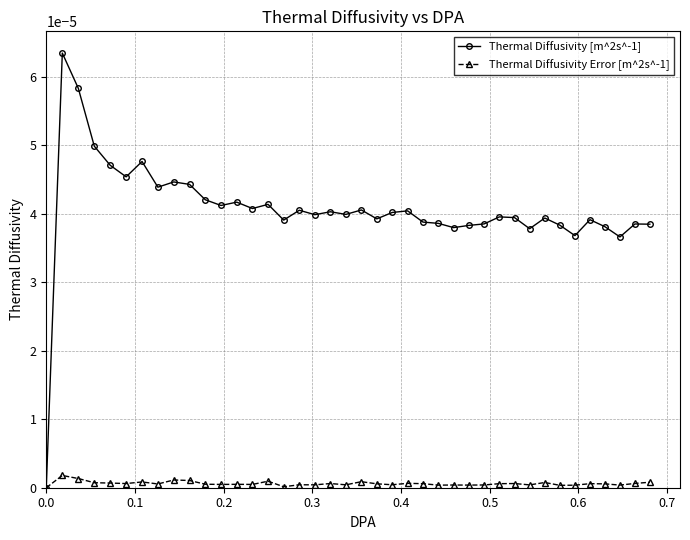

Which series has the largest range (max minus min)?

Thermal Diffusivity [m^2s^-1]